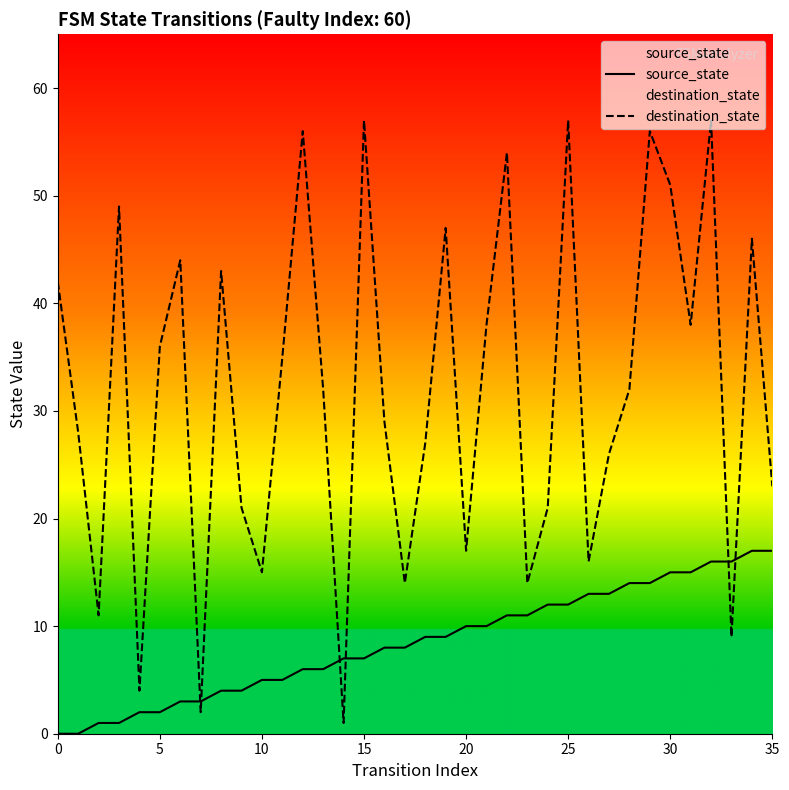

How many times do destination_state and source_state cross each other?

6